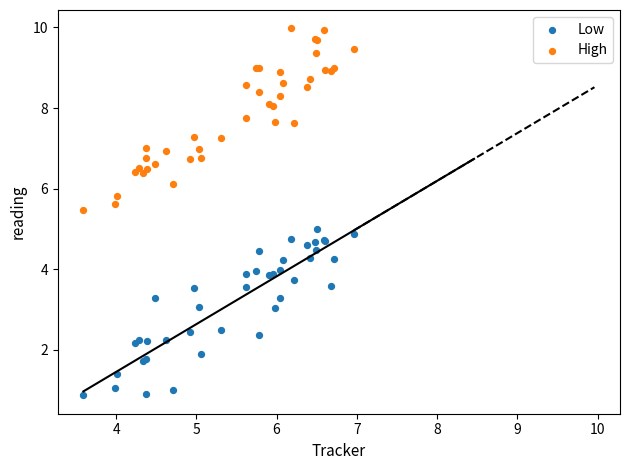

Which series contains the lowest Y value?

Low